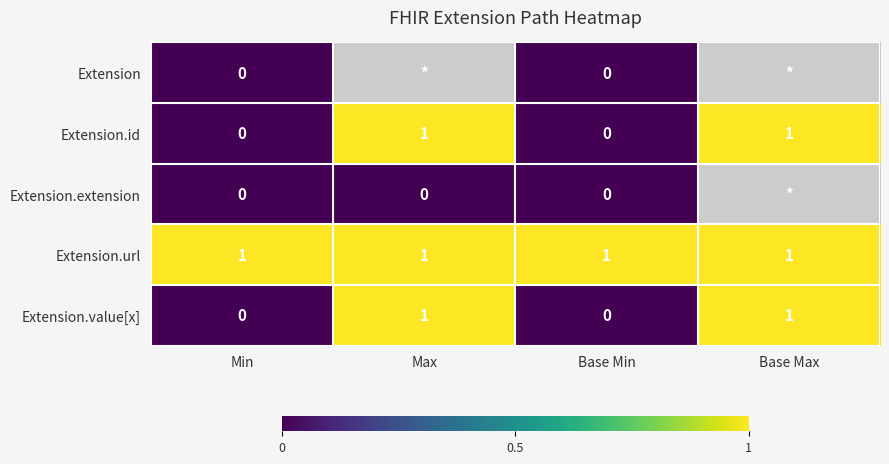

Is it true that Extension.url equals 1 at Min?

True